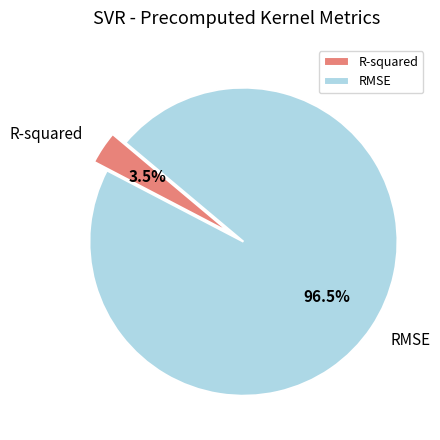

To the nearest percent, what is the difference between the RMSE and R-squared slice percentages?

93%